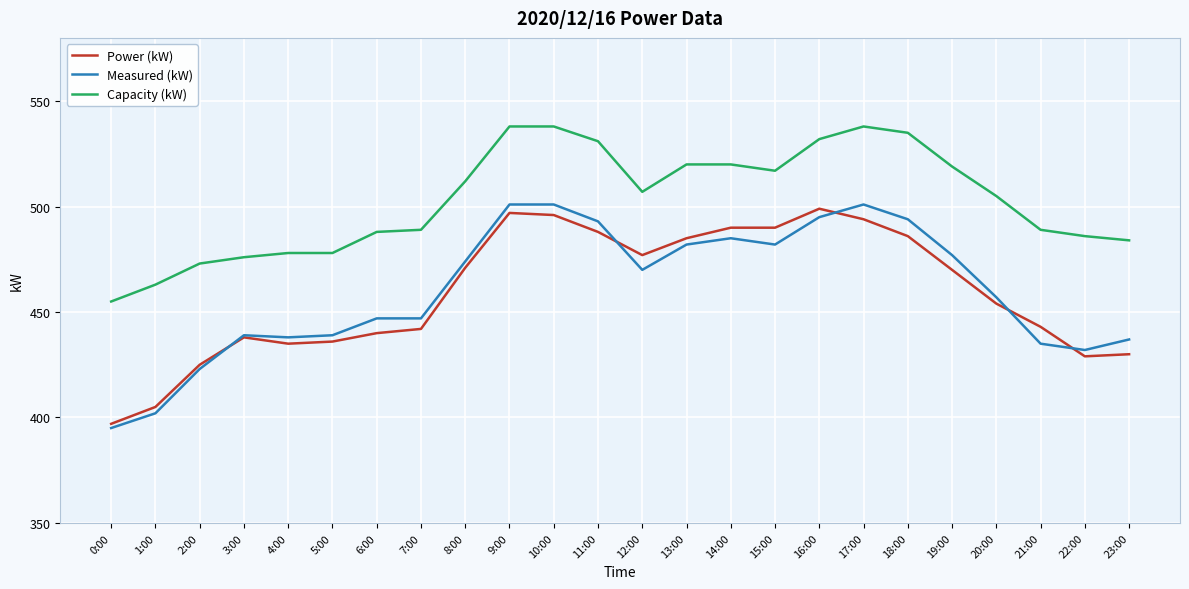

Reading left to right, what are all the values shown in this chart?

Power (kW): 397	405	425	438	435	436	440	442	471	497	496	488	477	485	490	490	499	494	486	470	454	443	429	430
Measured (kW): 395	402	423	439	438	439	447	447	474	501	501	493	470	482	485	482	495	501	494	477	457	435	432	437
Capacity (kW): 455	463	473	476	478	478	488	489	512	538	538	531	507	520	520	517	532	538	535	519	505	489	486	484